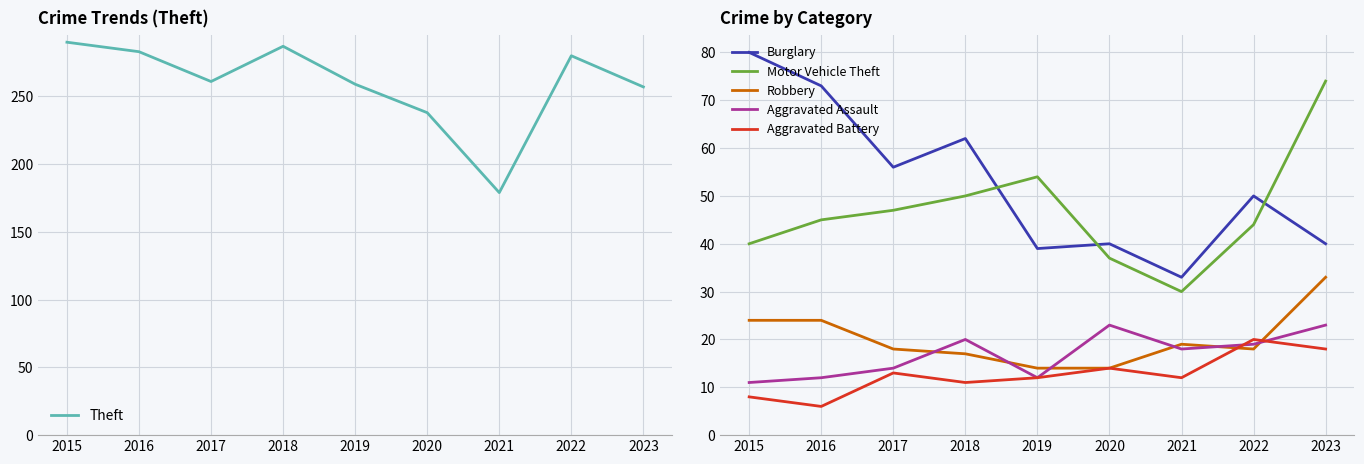

True or false: Robbery and Motor Vehicle Theft cross at least once.

False